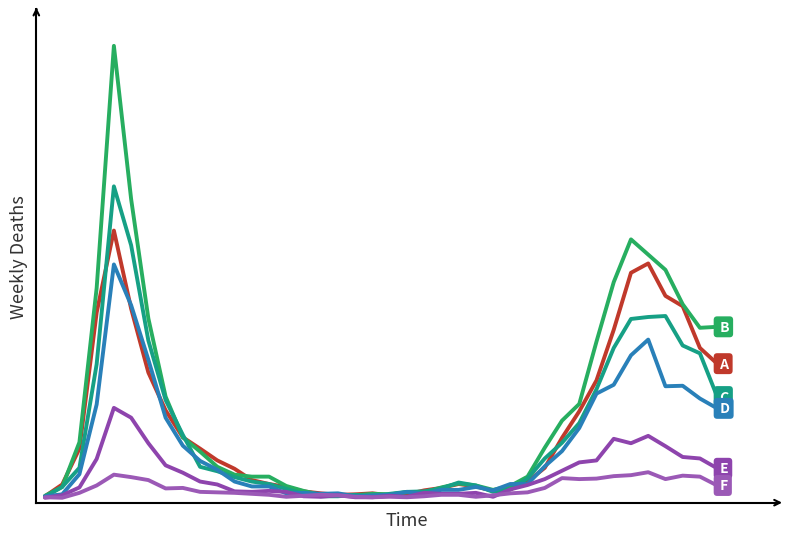

Which category has the highest value across all series?

4